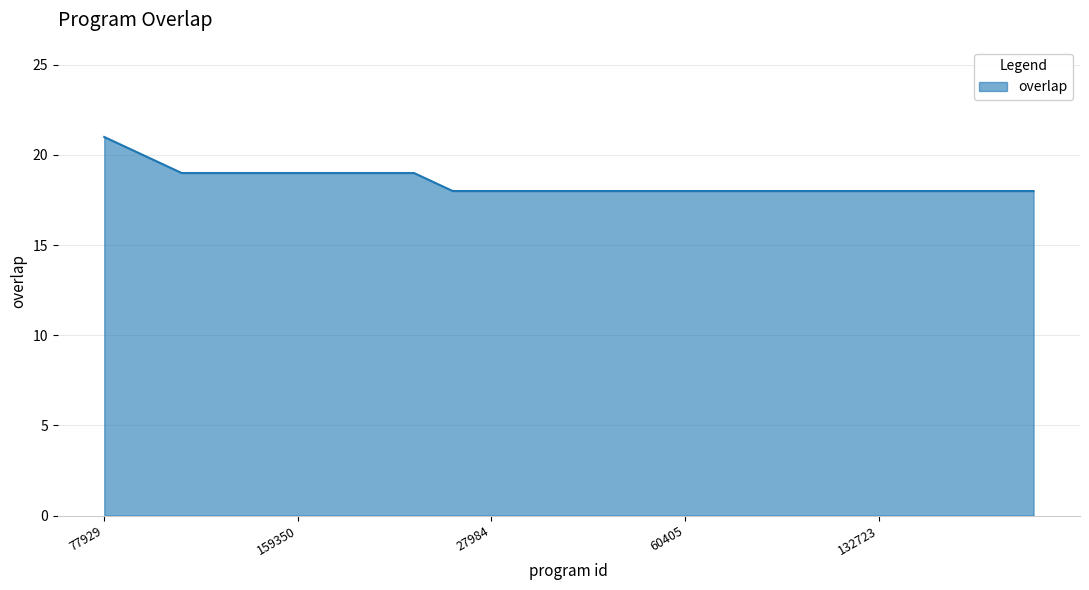

What is the difference between the maximum and minimum values?

3